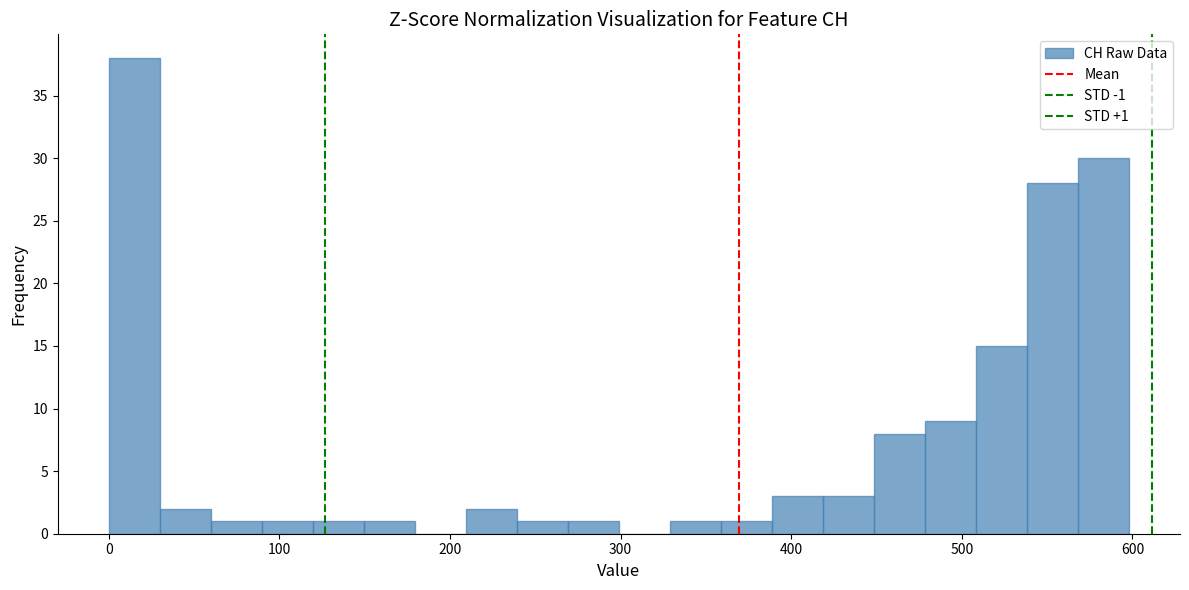

Read against the x-axis, roughly where is the centre of the tallest bar?

10